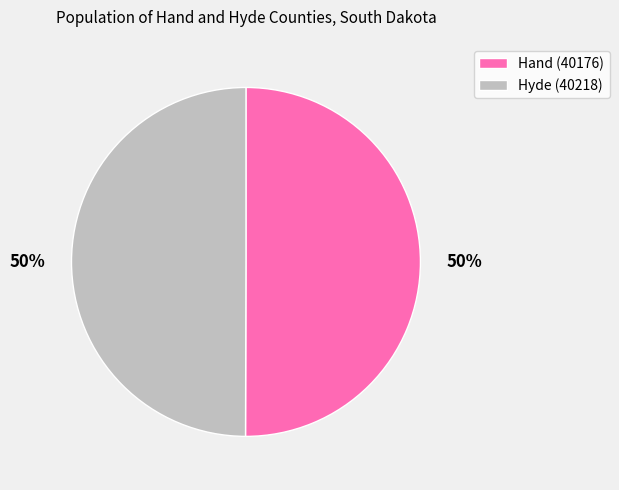

True or false: Hand (40176) accounts for 50% of the total.

True